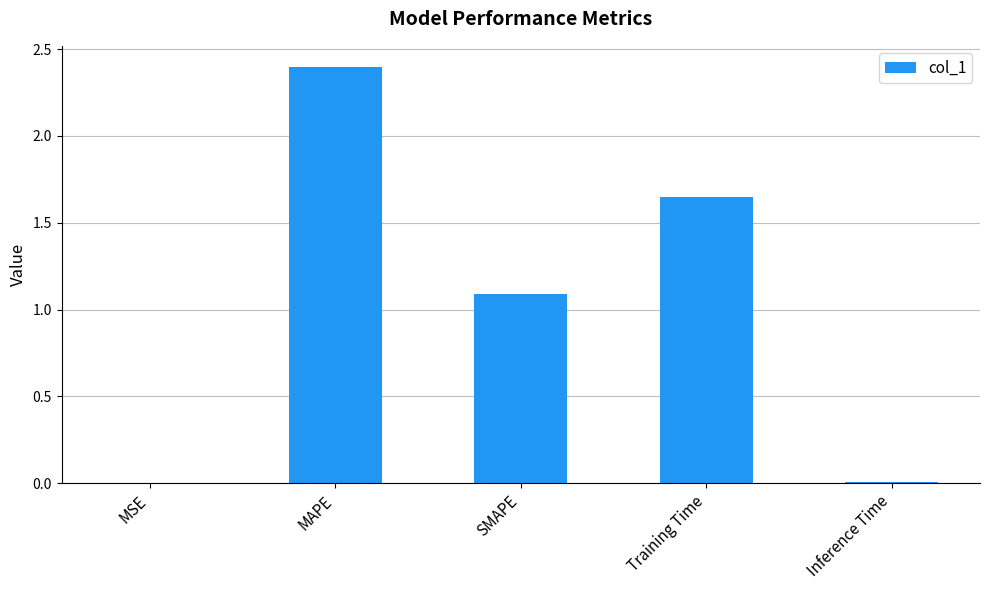

Which has a higher value, SMAPE or Training Time?

Training Time